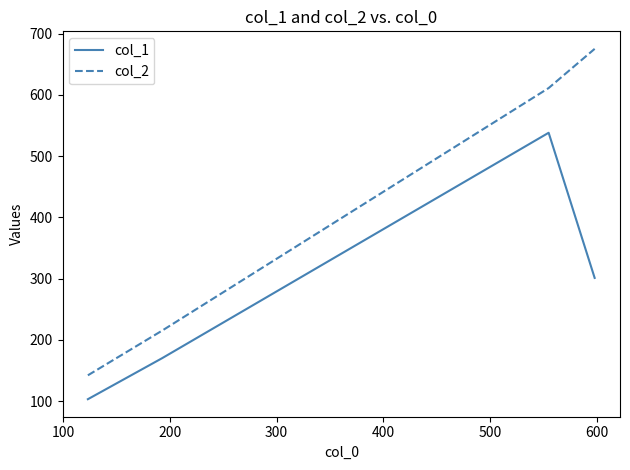

Rank the series by their average value, from lowest to highest.

col_1, col_2